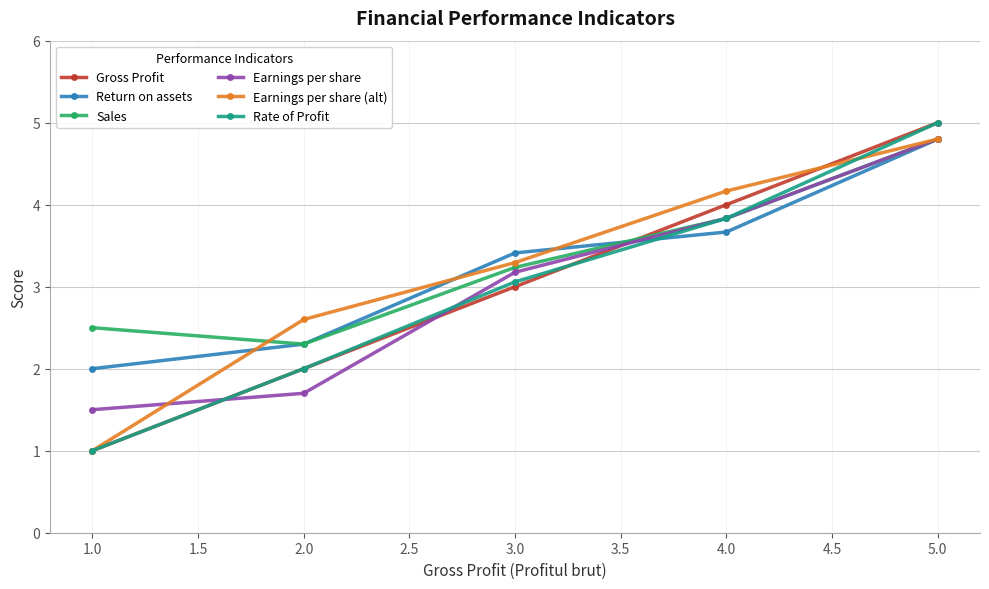

Which series changed the most between 1.0 and 2.0?

Earnings per share (alt)